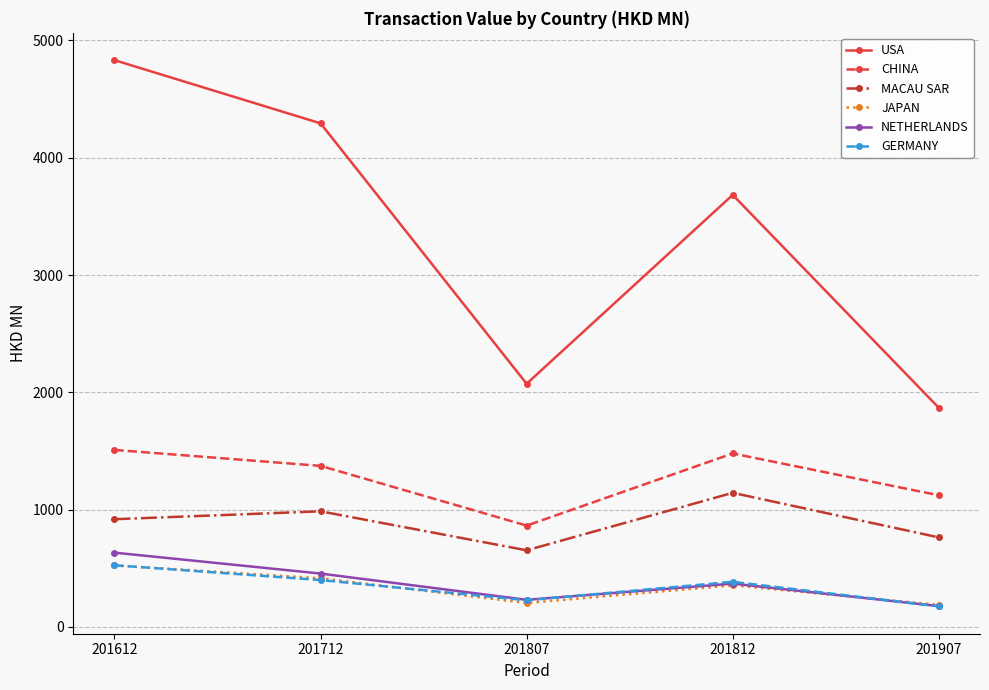

What is the total value across all series at 201712?

7922.2